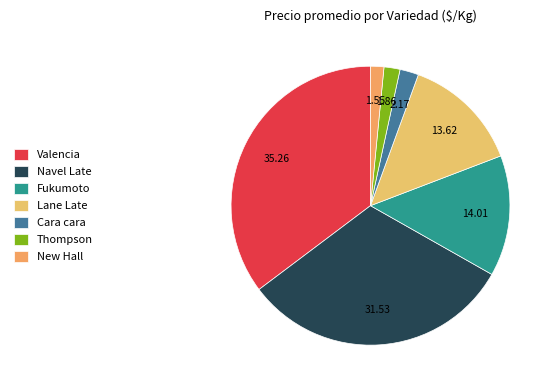

How many segments does this pie chart have?

7